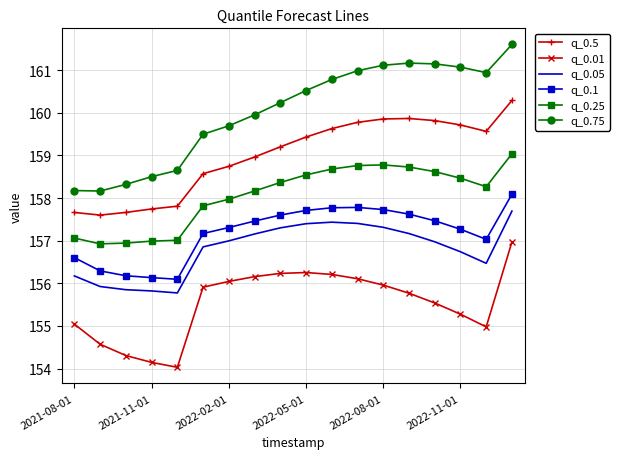

Rank the series by their maximum value, from highest to lowest.

q_0.75, q_0.5, q_0.25, q_0.1, q_0.05, q_0.01